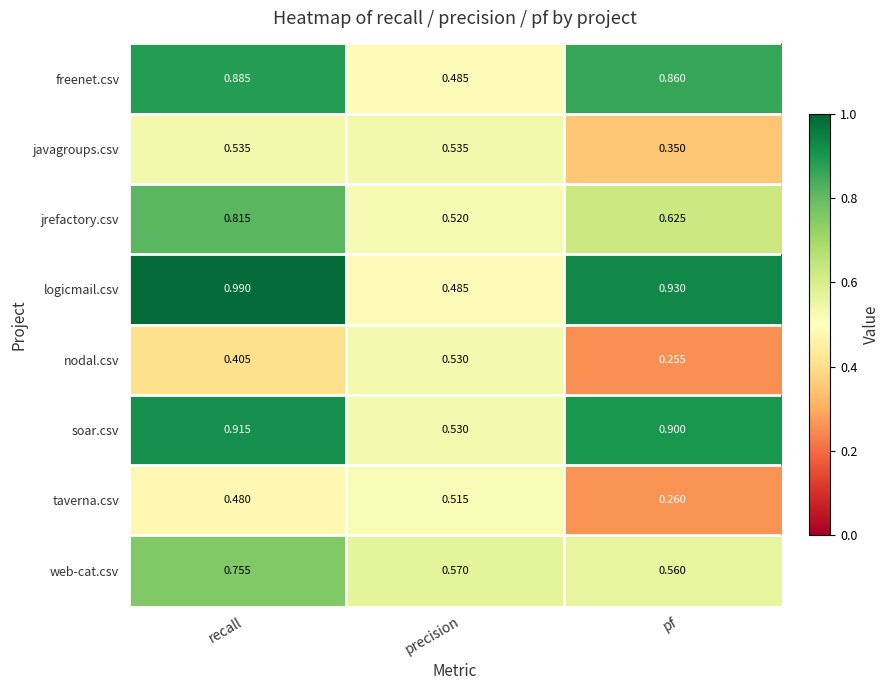

What is the total value across all series at precision?

4.2